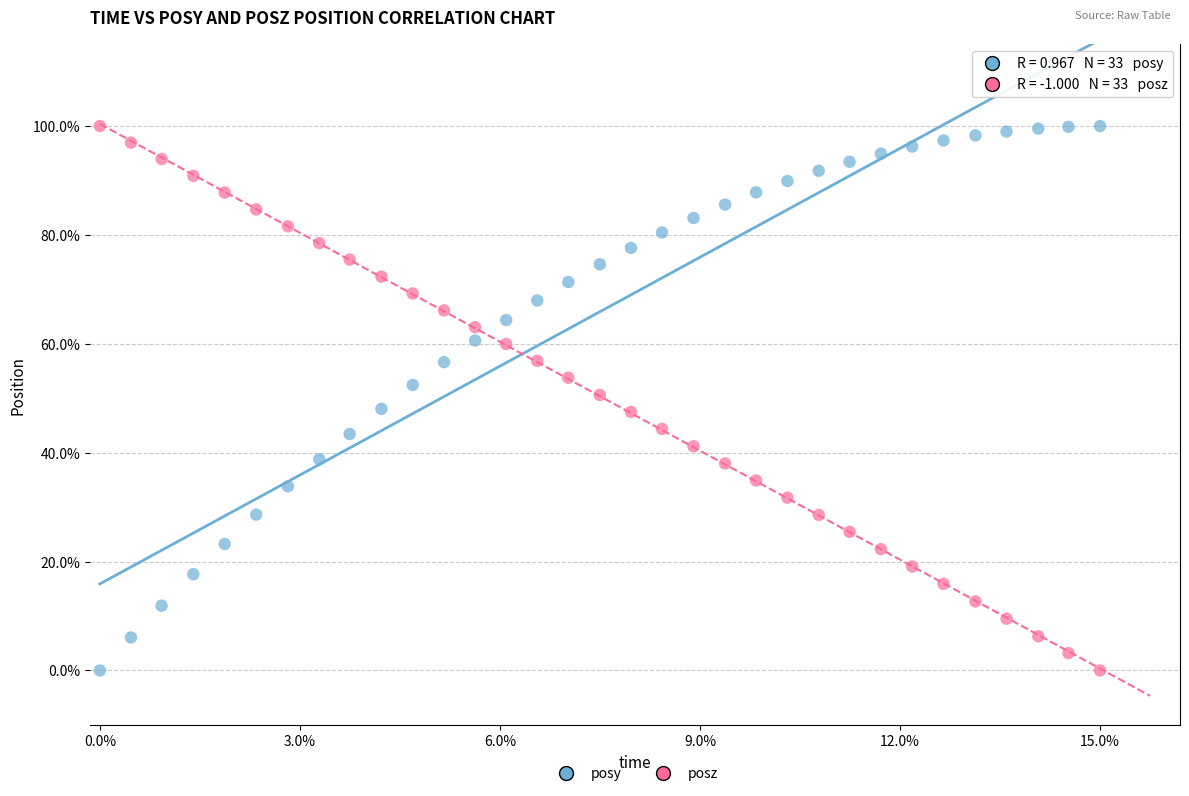

What are all the series names shown in the legend?

posy, posz